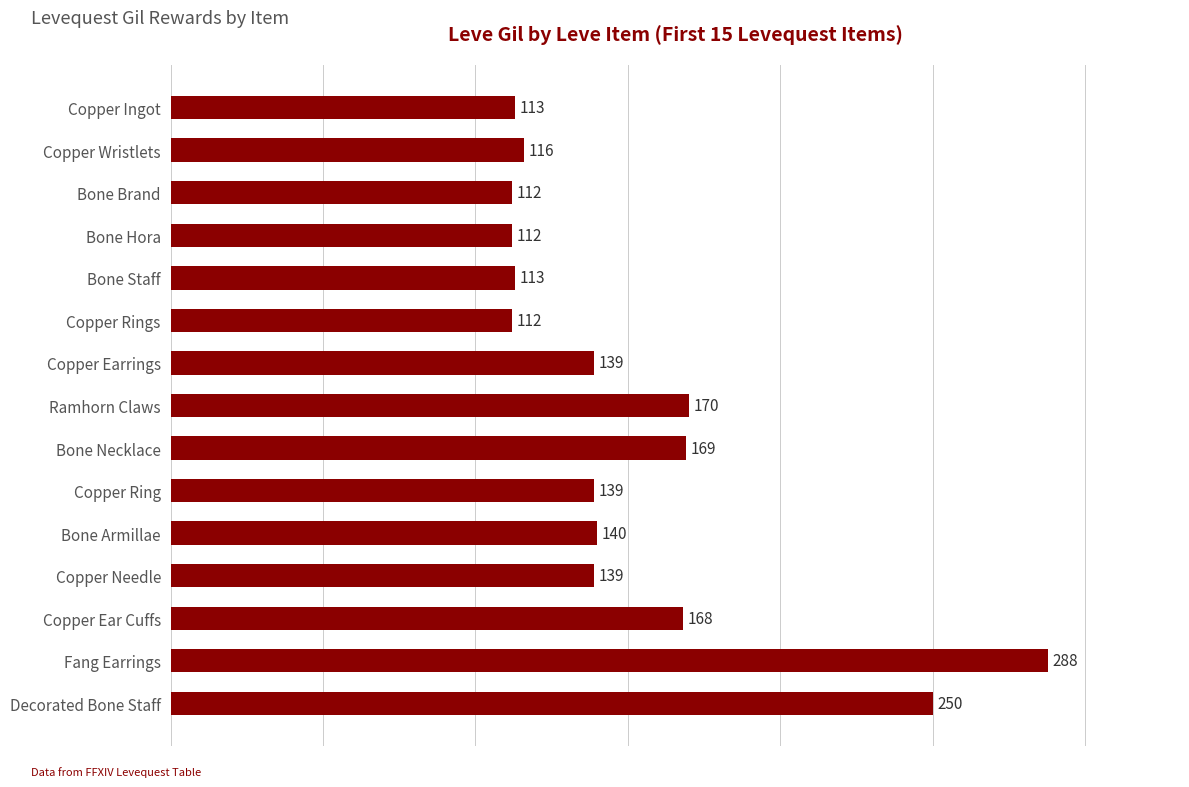

How many categories are shown in the chart?

15